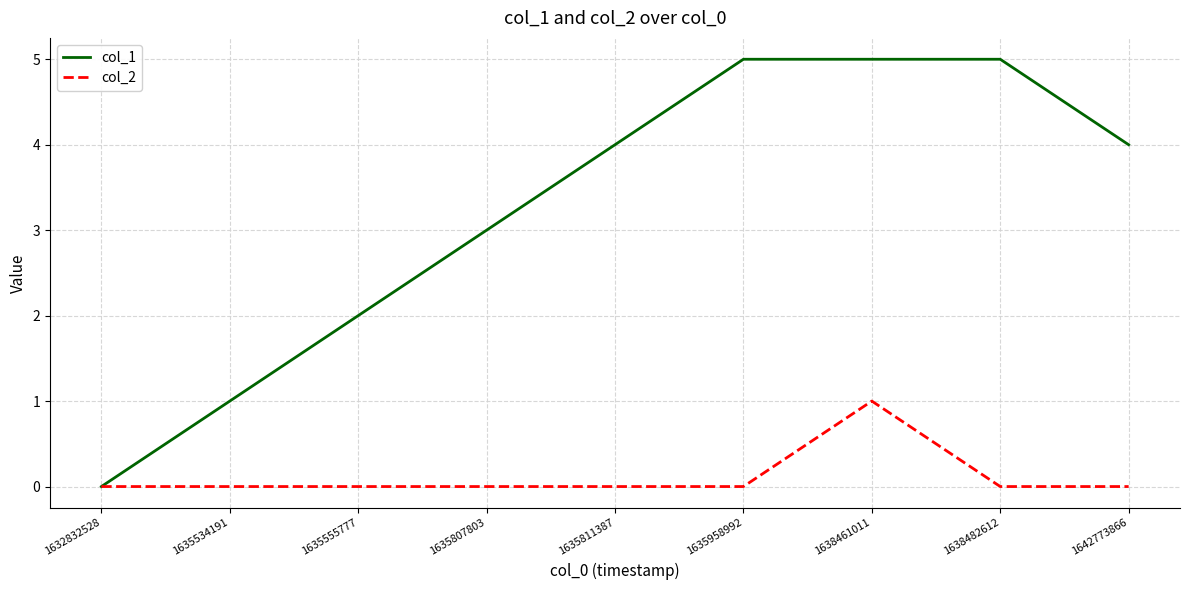

Reading right to left, transcribe all the data shown in this chart.

col_1: 4	5	5	5	4	3	2	1	0
col_2: 0	0	1	0	0	0	0	0	0